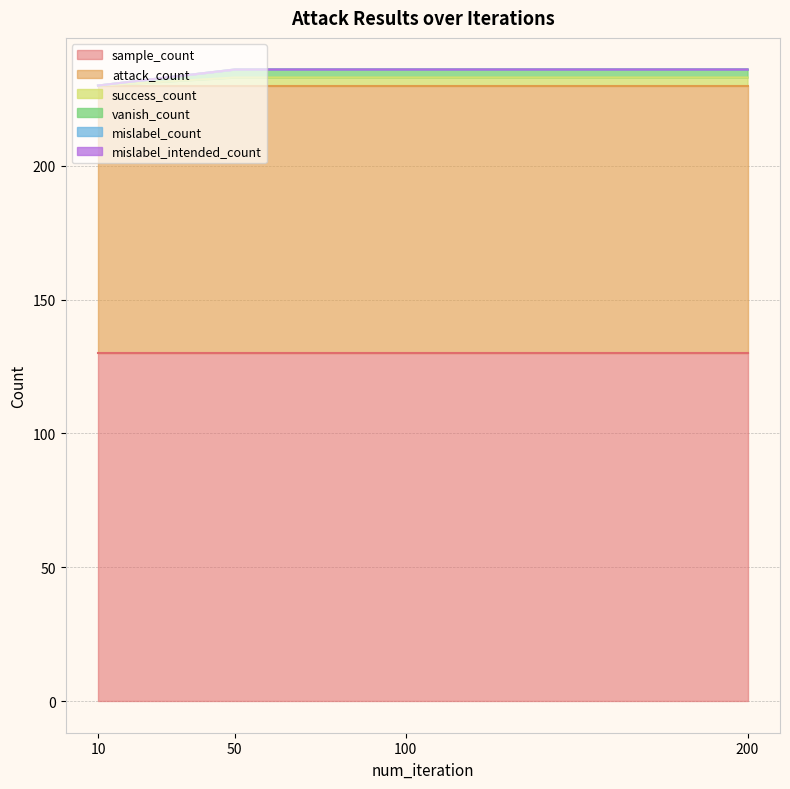

True or false: mislabel_intended_count and sample_count intersect in this chart.

False